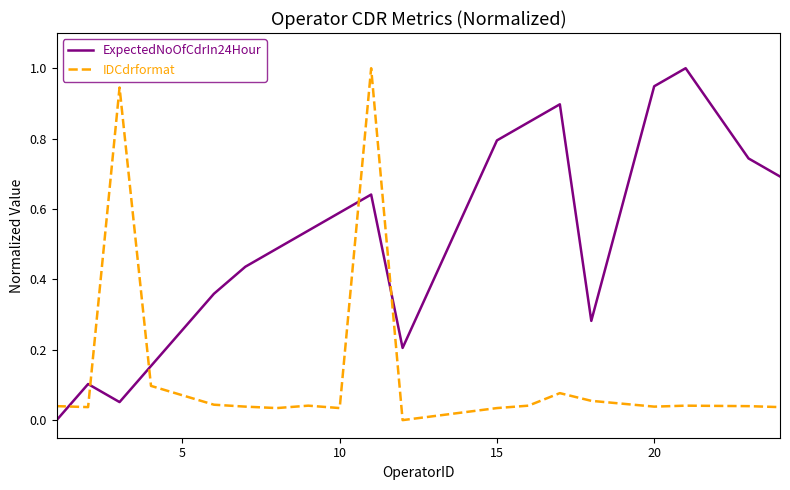

After their last crossing, which series has the higher values: ExpectedNoOfCdrIn24Hour or IDCdrformat?

ExpectedNoOfCdrIn24Hour